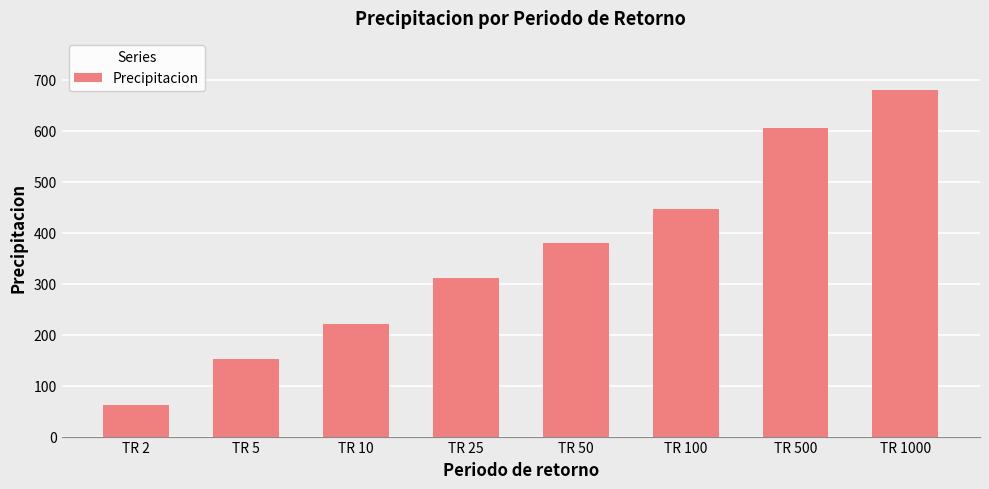

At which category does the chart reach its minimum across all series?

TR 2